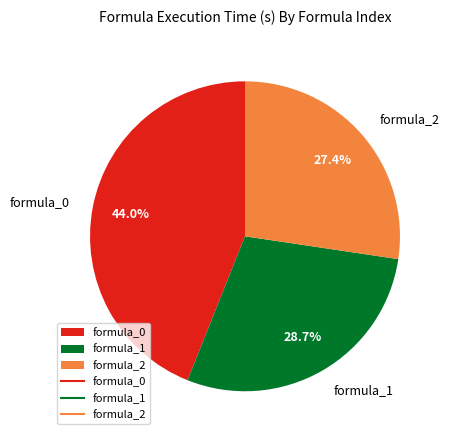

What percentage is NOT represented by formula_2?

72.6%